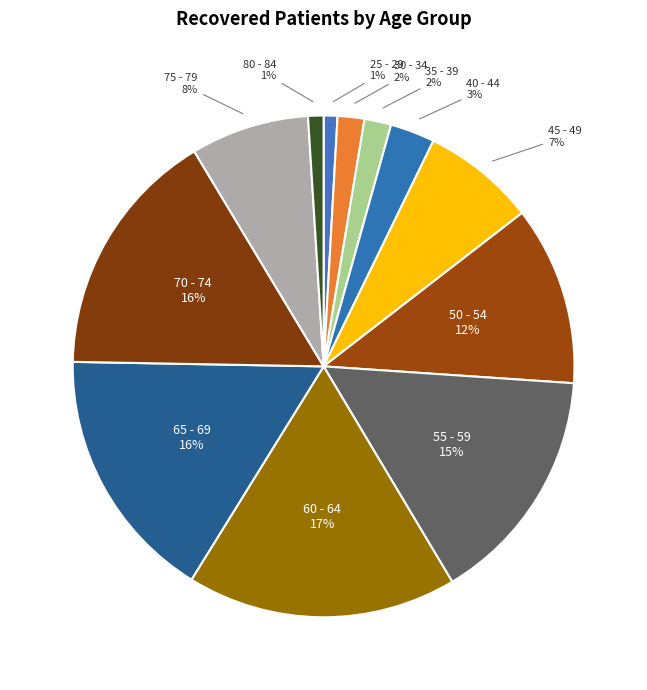

Is there any slice that represents more than half of the pie?

No